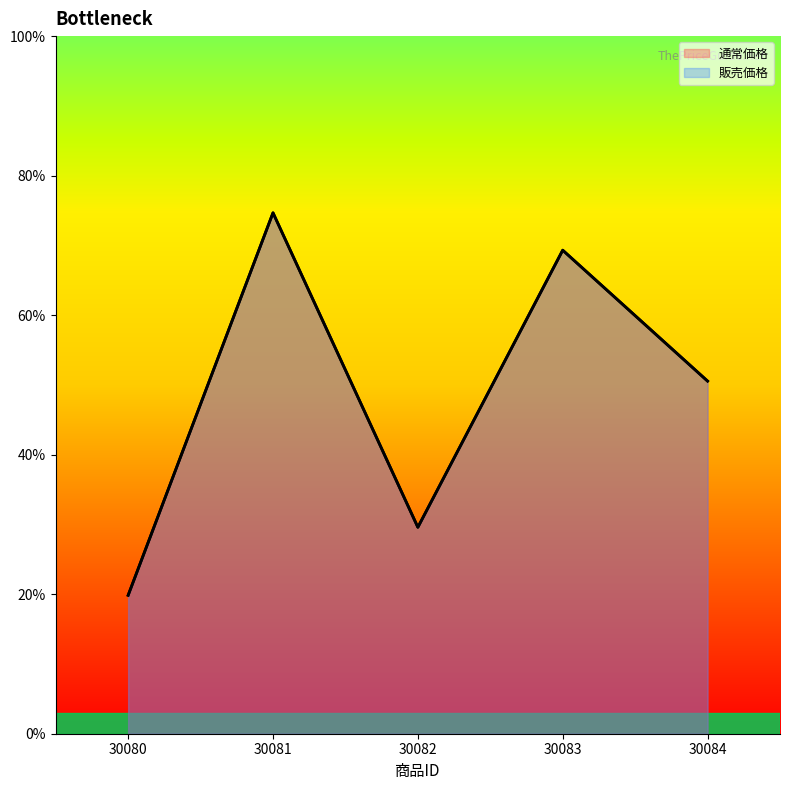

What are all the series names shown in the legend?

通常価格, 販売価格